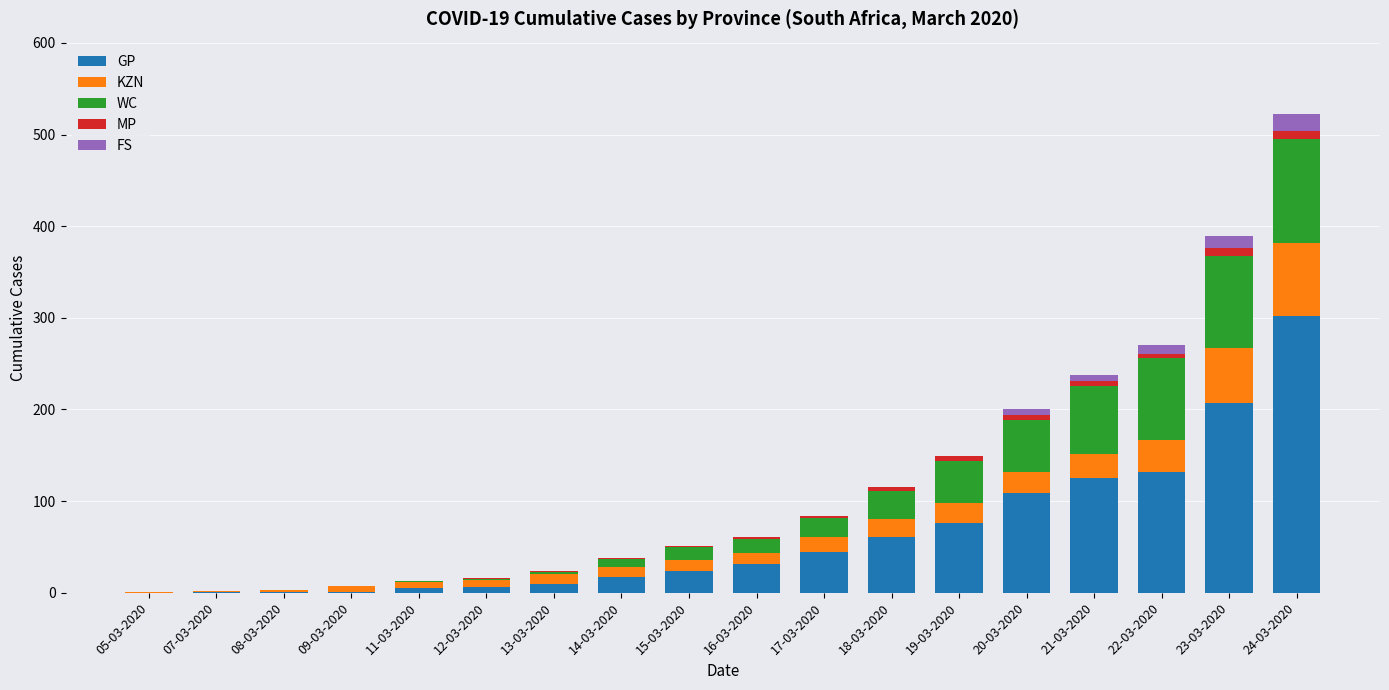

At which label does GP reach its peak?

24-03-2020